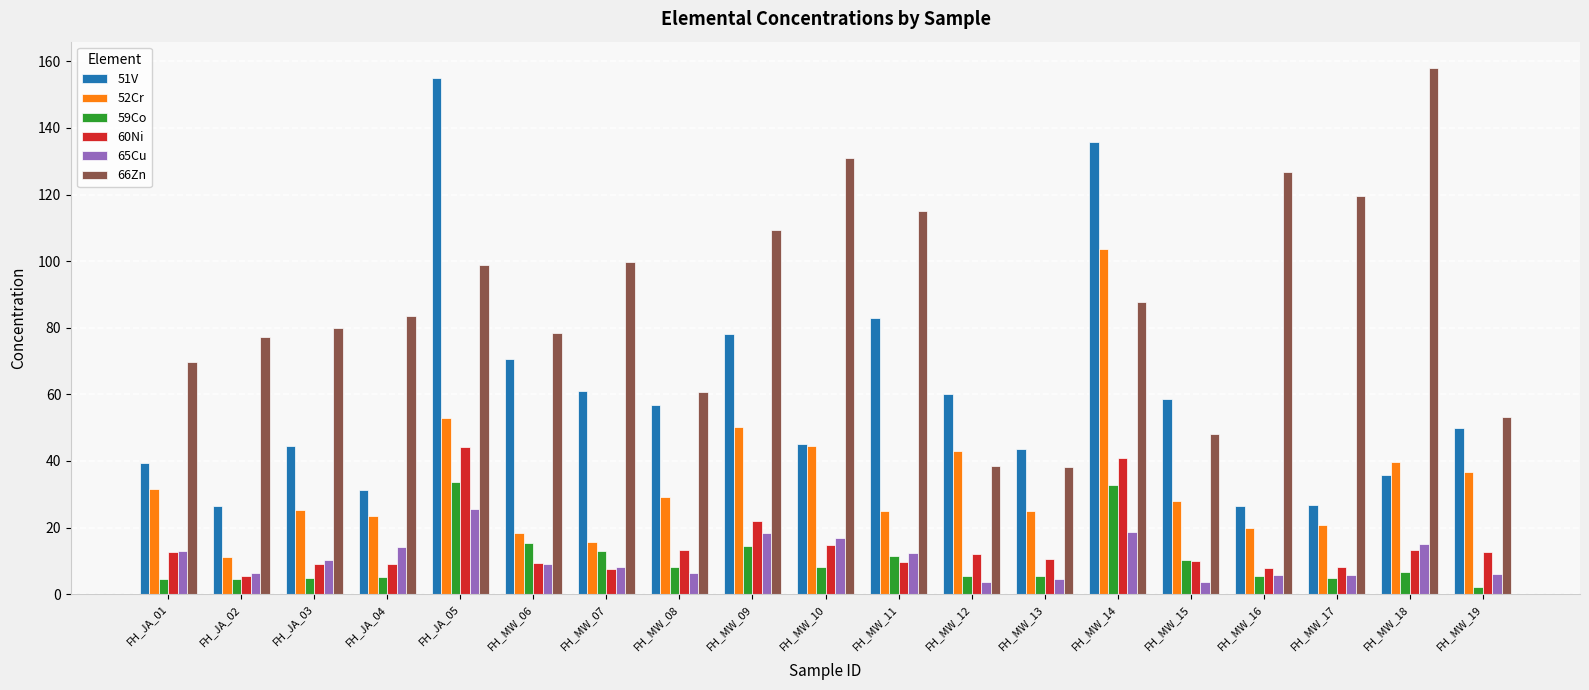

Are the bars horizontal?

No